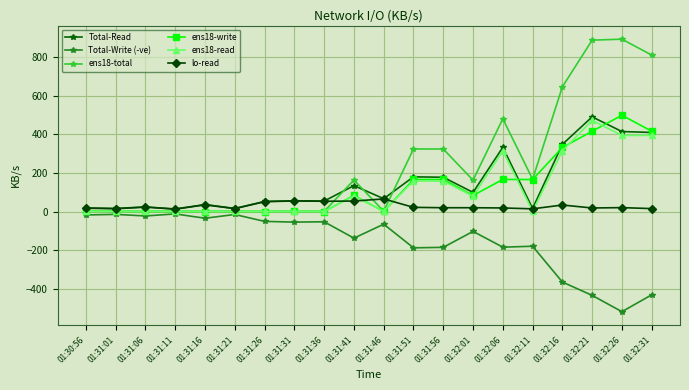

Is it true that ens18-total equals 260.4 at 01:32:31?

False